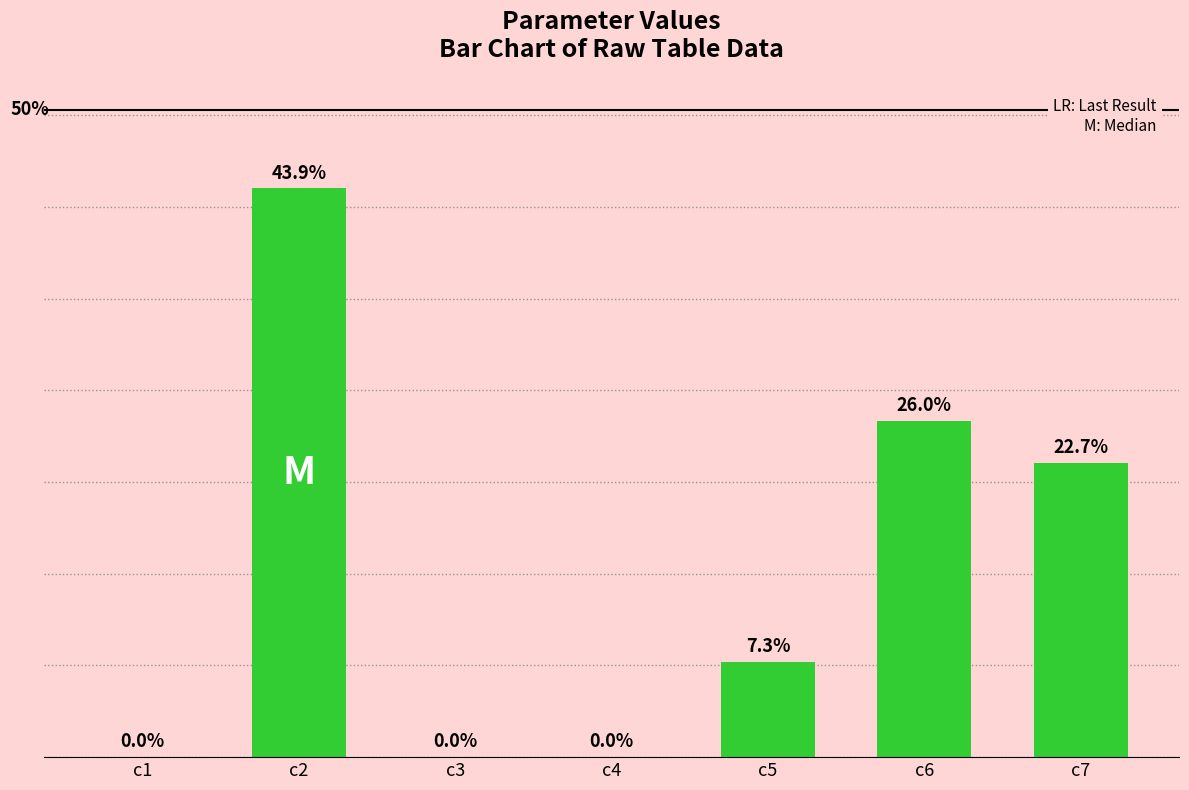

What value does the data have at c2?

1550.5